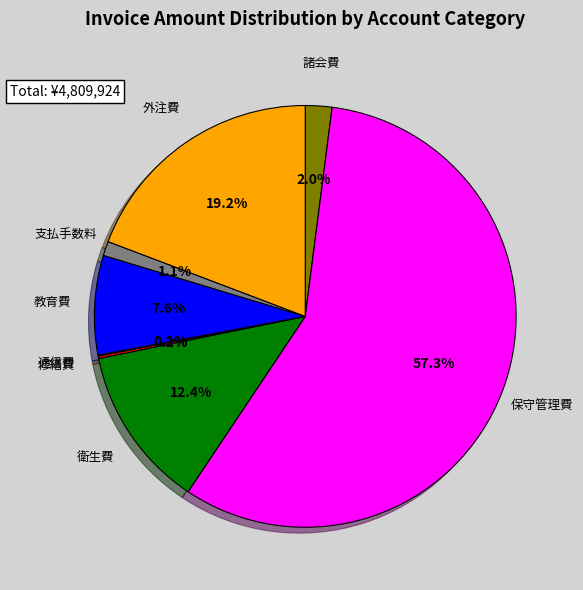

What is the largest slice in the pie chart?

保守管理費